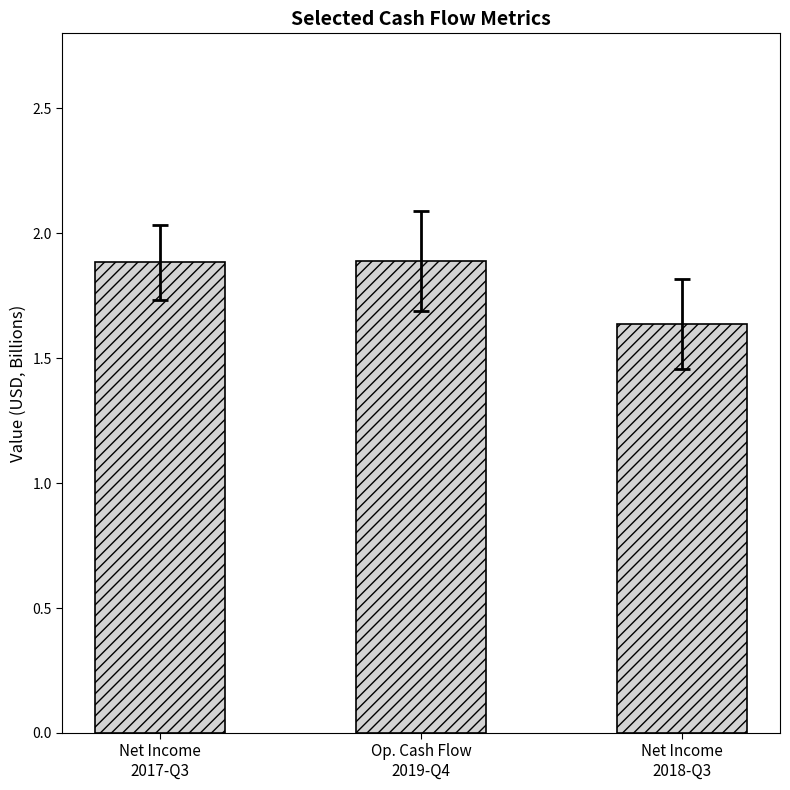

What is the maximum value shown in the chart?

1.9